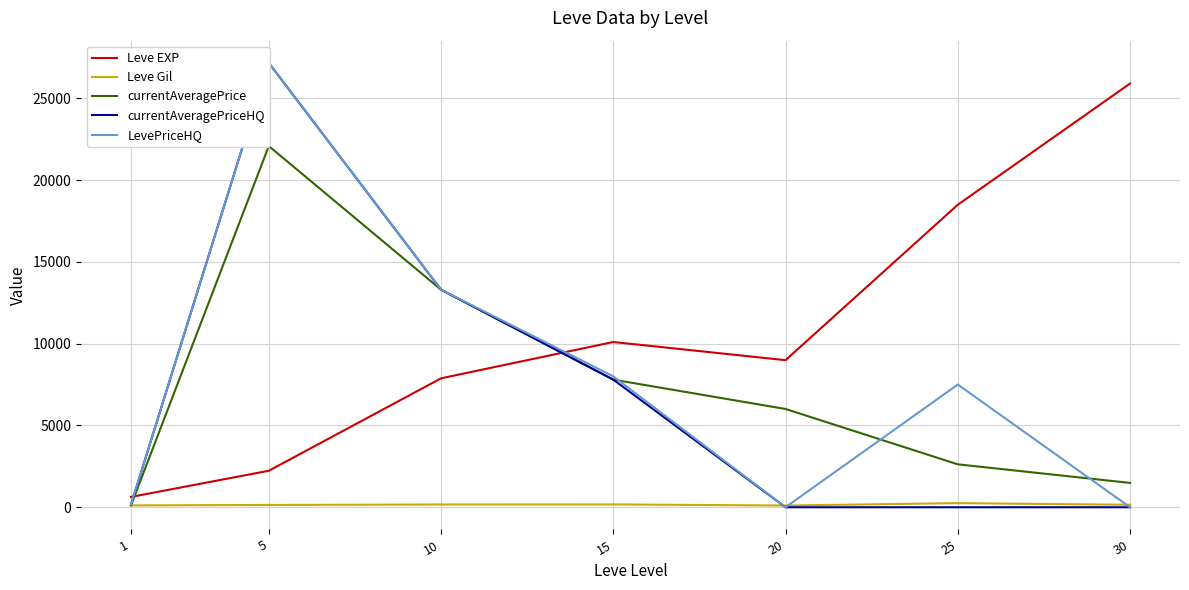

Which series has the largest total across all categories?

Leve EXP